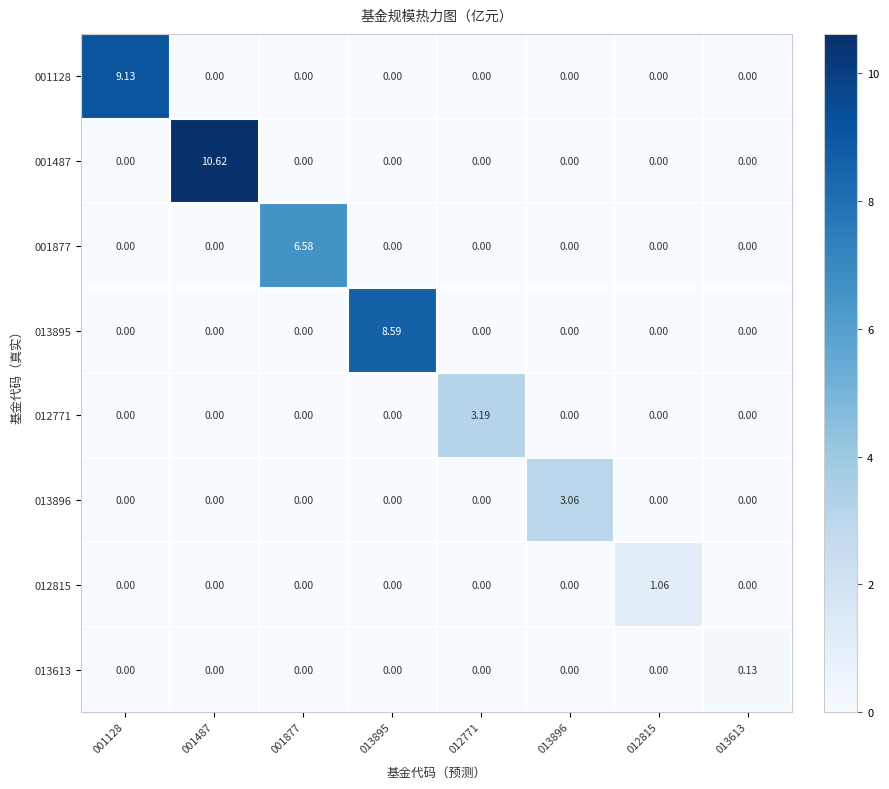

At which category is the sum across all series the highest?

001487